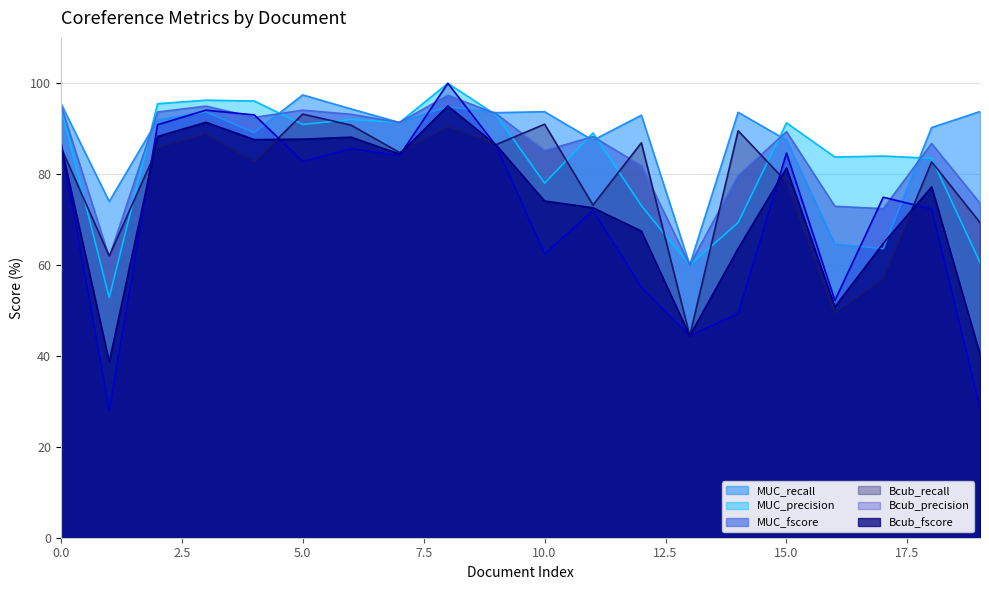

What is the difference between the maximum and second lowest values in the Bcub_recall series?

43.8